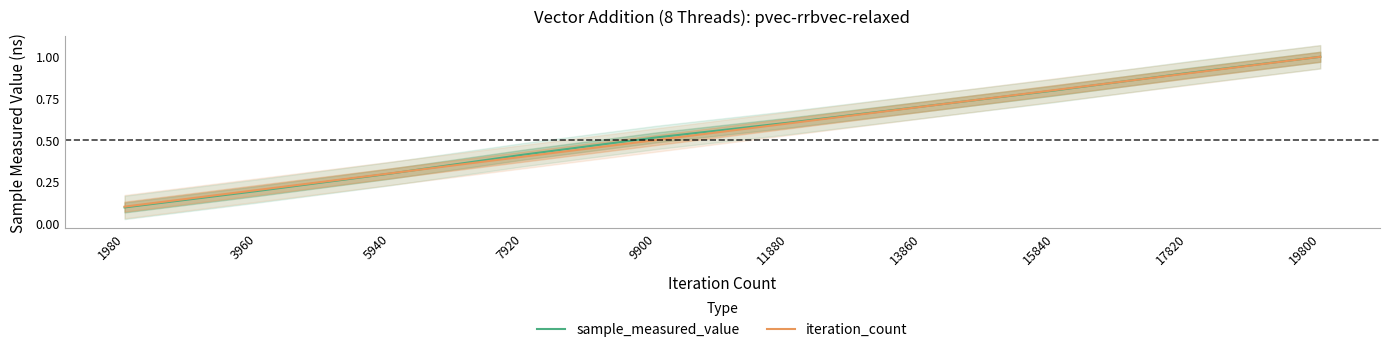

Reading left to right, what are all the values shown in this chart?

sample_measured_value: 0.1	0.2	0.3	0.4	0.5	0.6	0.7	0.8	0.9	1.0
iteration_count: 0.1	0.2	0.3	0.4	0.5	0.6	0.7	0.8	0.9	1.0